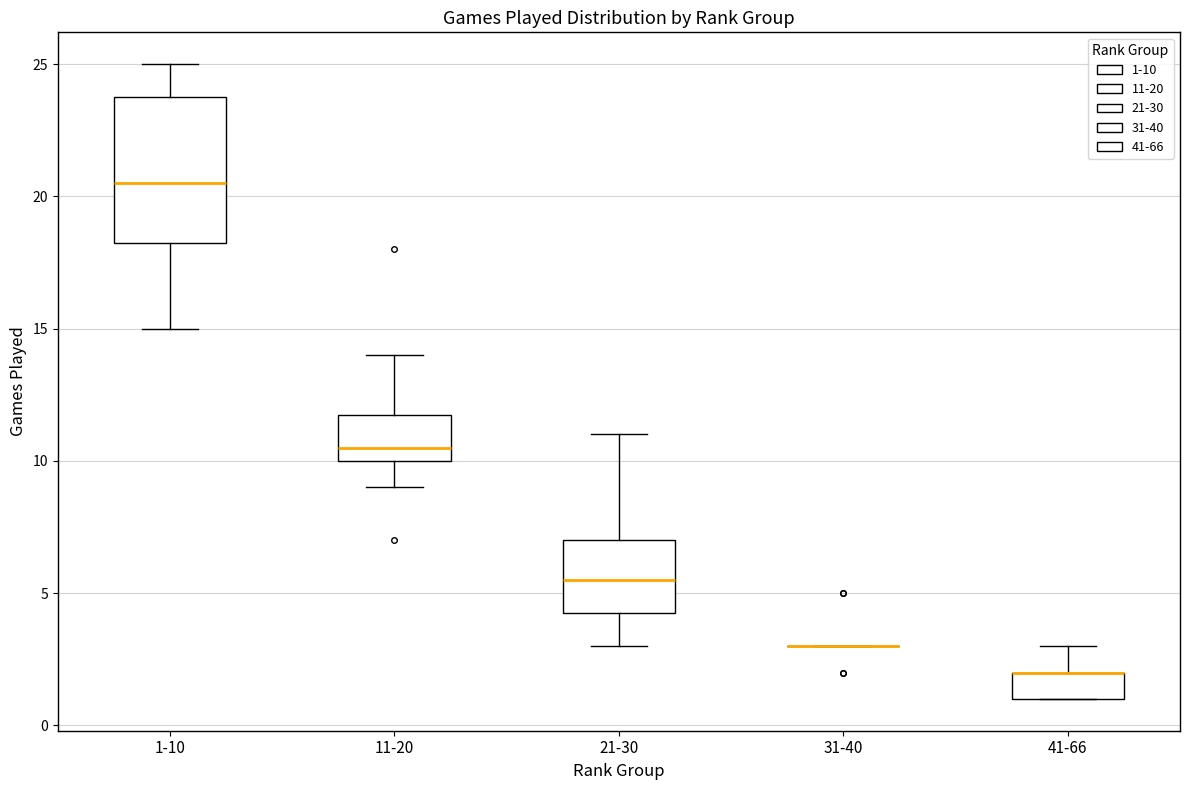

Reading left to right, read every box against the y-axis: the position of its median line, the range the box covers, and the ends of its whiskers. The values are not printed on the chart, so give them approximately, as read against the axis.

1-10: median 20.5, box 18.5 to 24.0, whiskers 15.0 to 25.0
11-20: median 10.5, box 10.0 to 12.0, whiskers 9.0 to 14.0
21-30: median 5.5, box 4.5 to 7.0, whiskers 3.0 to 11.0
31-40: box collapsed to a line at 3.0, whiskers 3.0 to 3.0
41-66: median 2.0 (drawn on the box's upper edge), box 1.0 to 2.0, whiskers 1.0 to 3.0